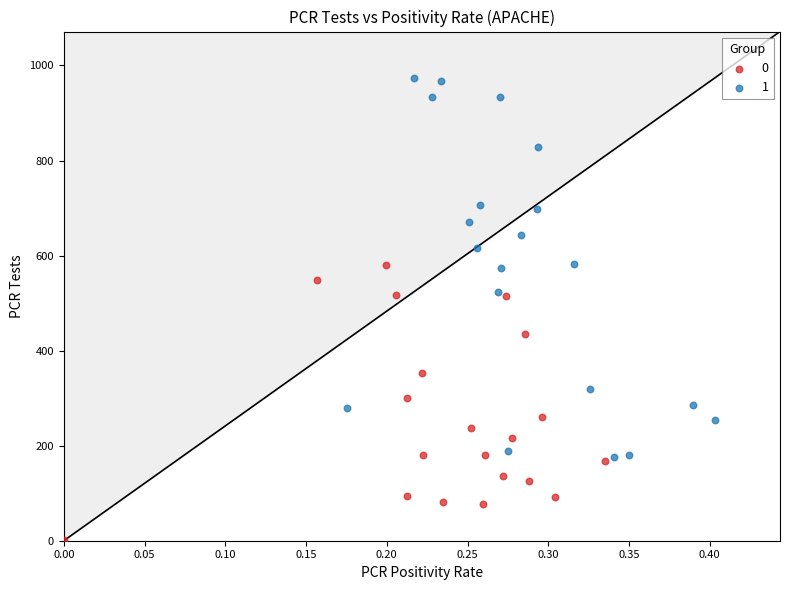

Which series contains the highest Y value?

1